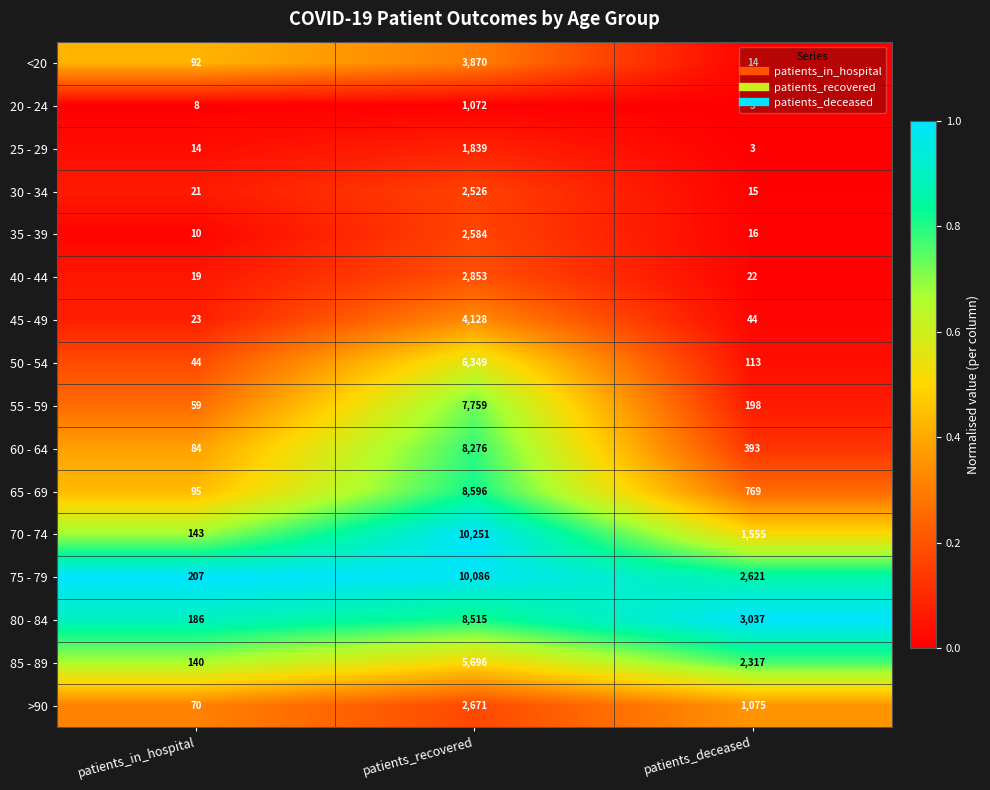

What is the sum of all >90 values?

3816